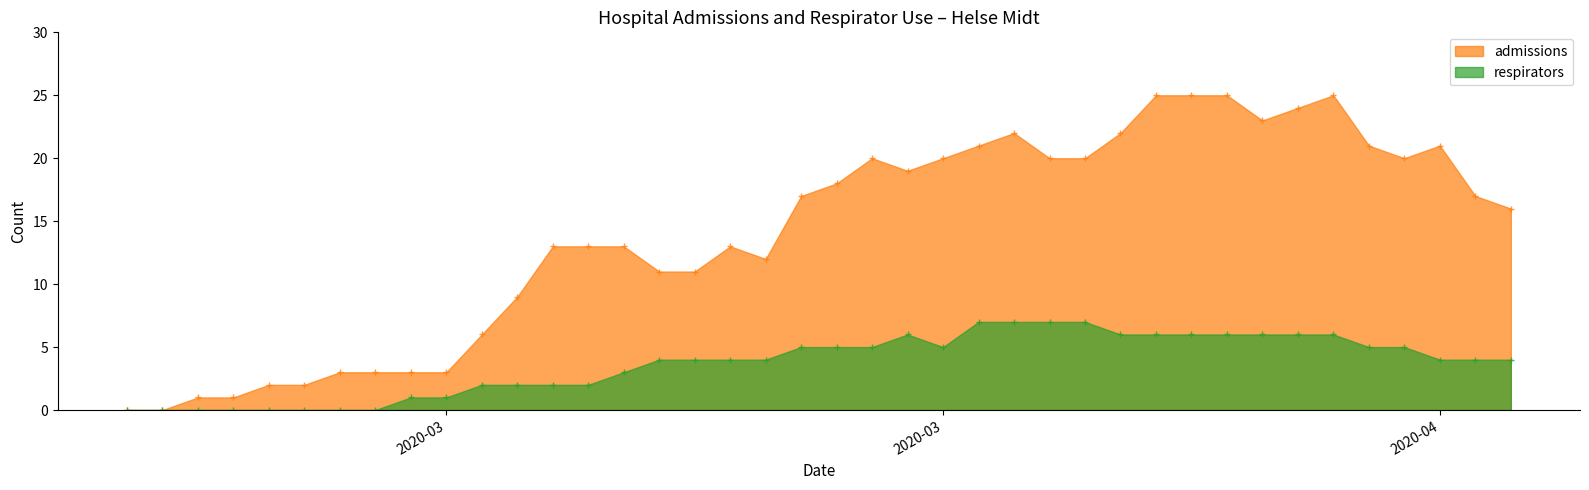

Does the chart have visible grid lines?

No